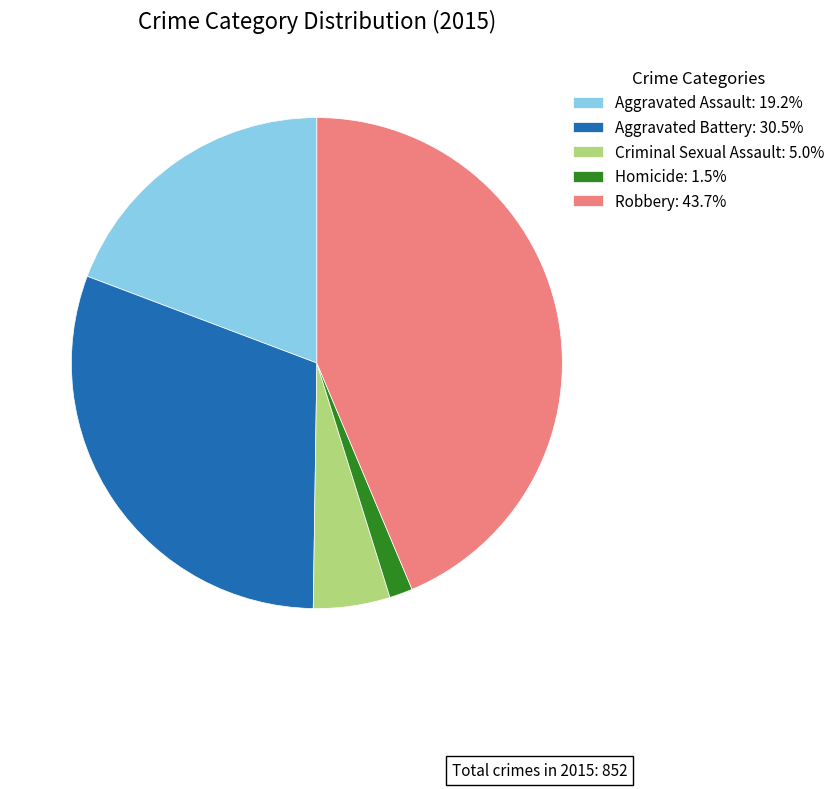

How many slices are in this pie chart?

5